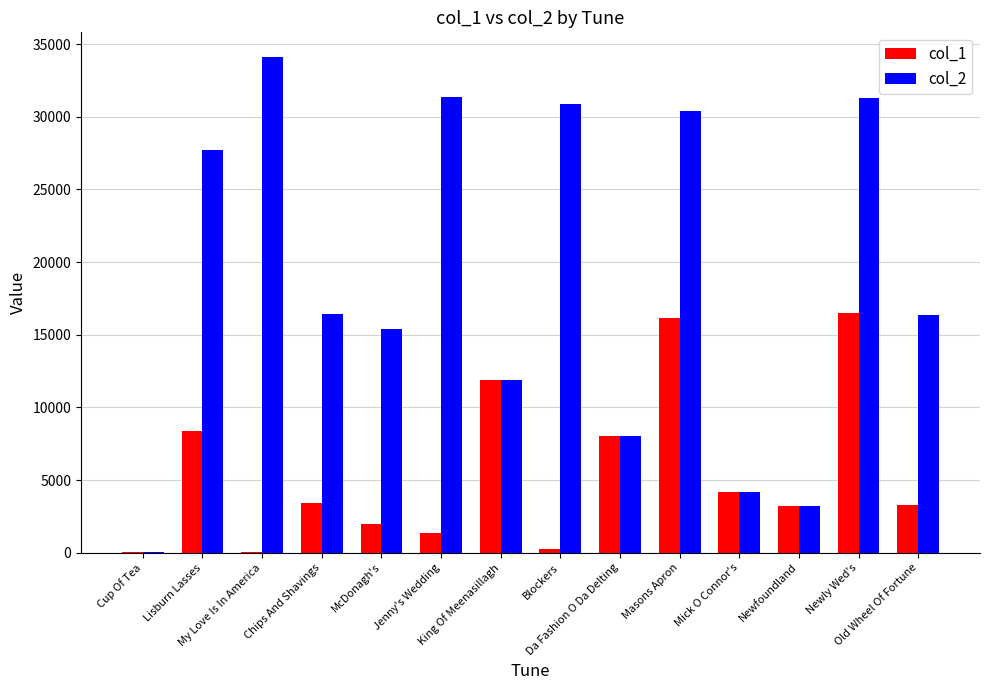

Is the value of col_1 at Jenny's Wedding greater than the value of col_2 at Da Fashion O Da Delting?

No